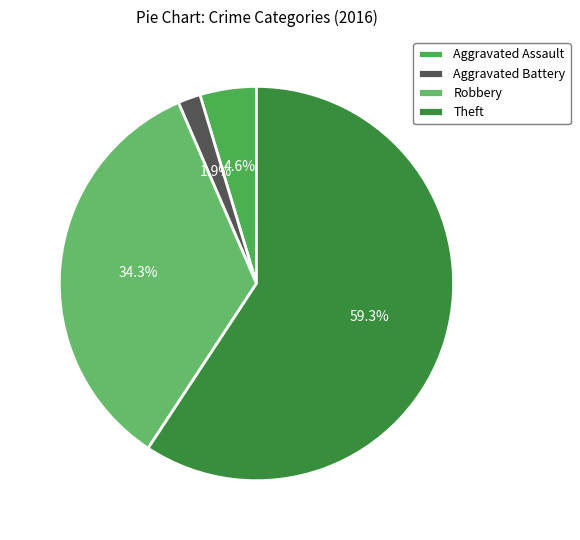

To the nearest percent, what is the average slice percentage?

25%